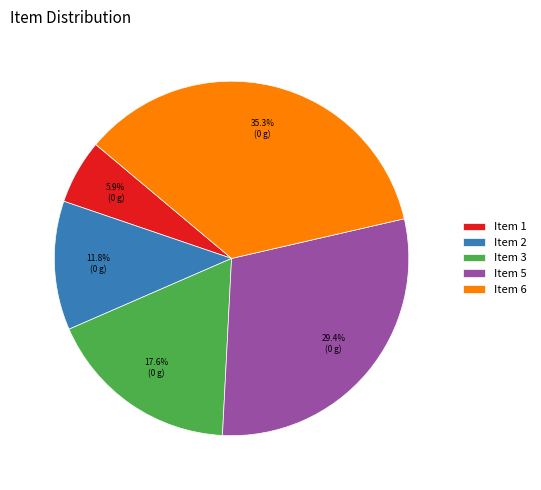

What is the ratio of the value at Item 6 to the value at Item 2?

3.0